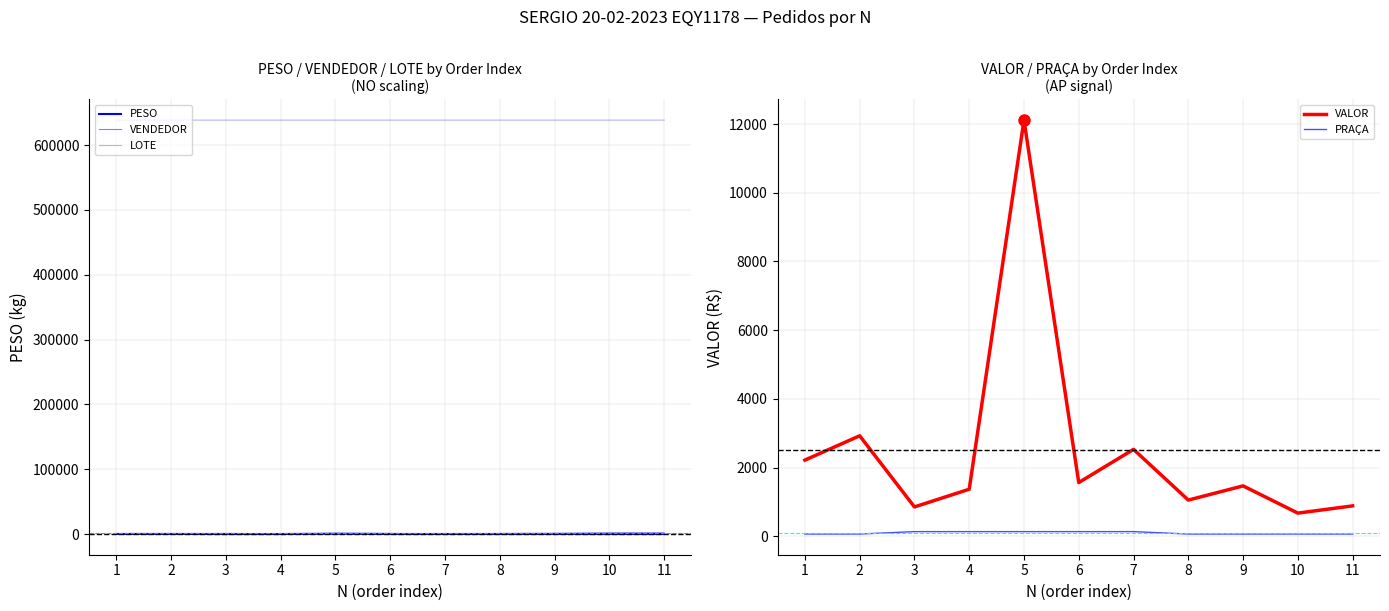

Is the value of VENDEDOR at 3 greater than the value of VALOR at 3?

Yes